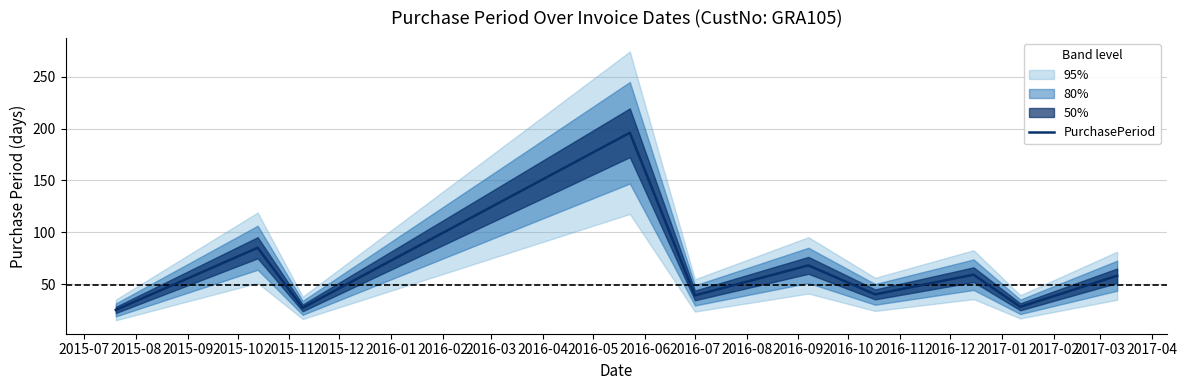

True or false: the data has more than 2 interior local peaks.

True